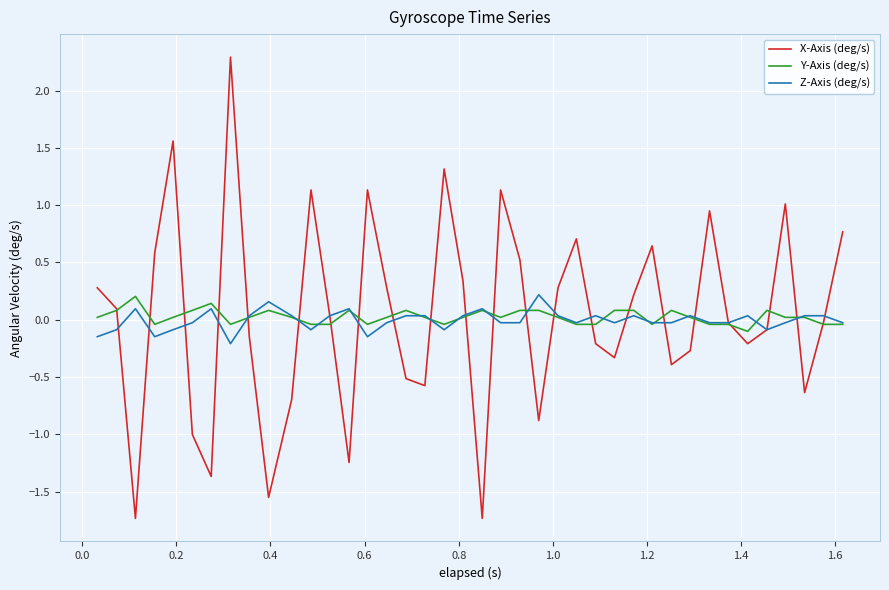

Which series has the widest spread of values?

X-Axis (deg/s)